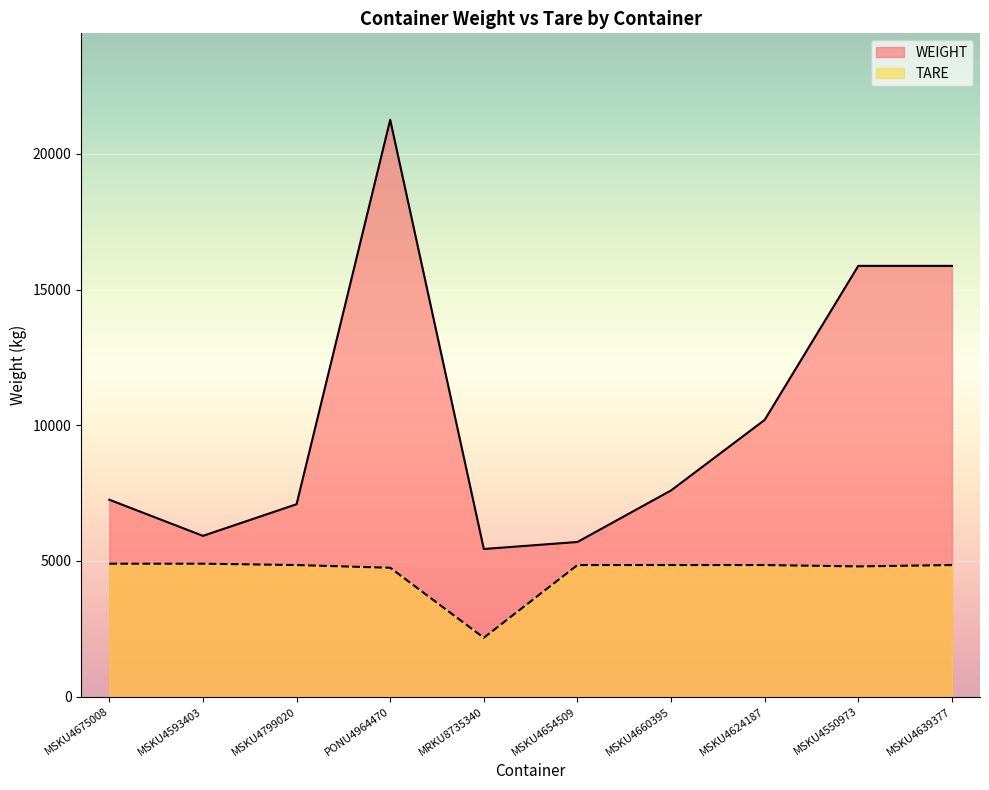

True or false: TARE and WEIGHT cross at least once.

False